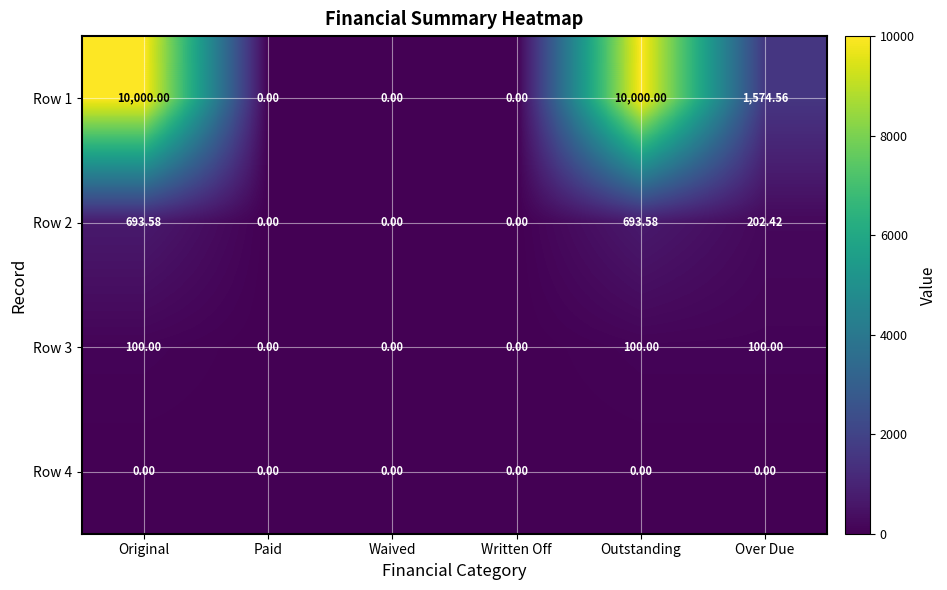

Which series has the widest spread of values?

Row 1